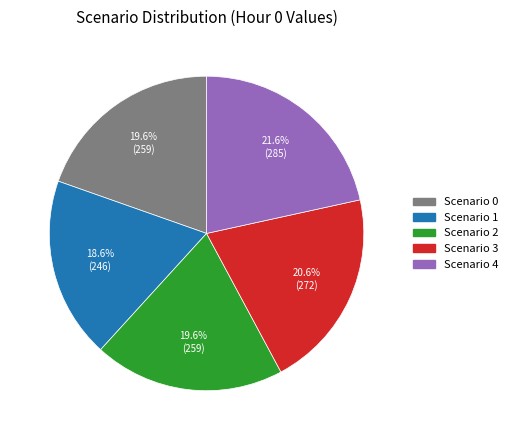

Is there a majority slice in this chart?

No